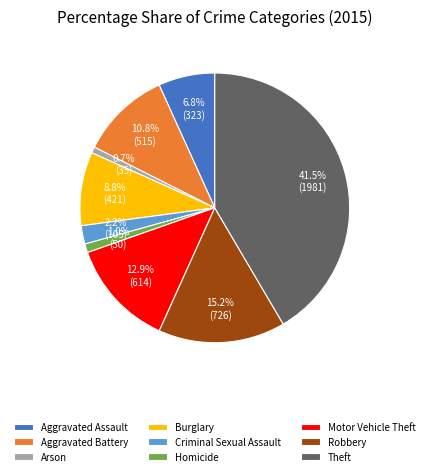

Count the number of slices in the pie.

9